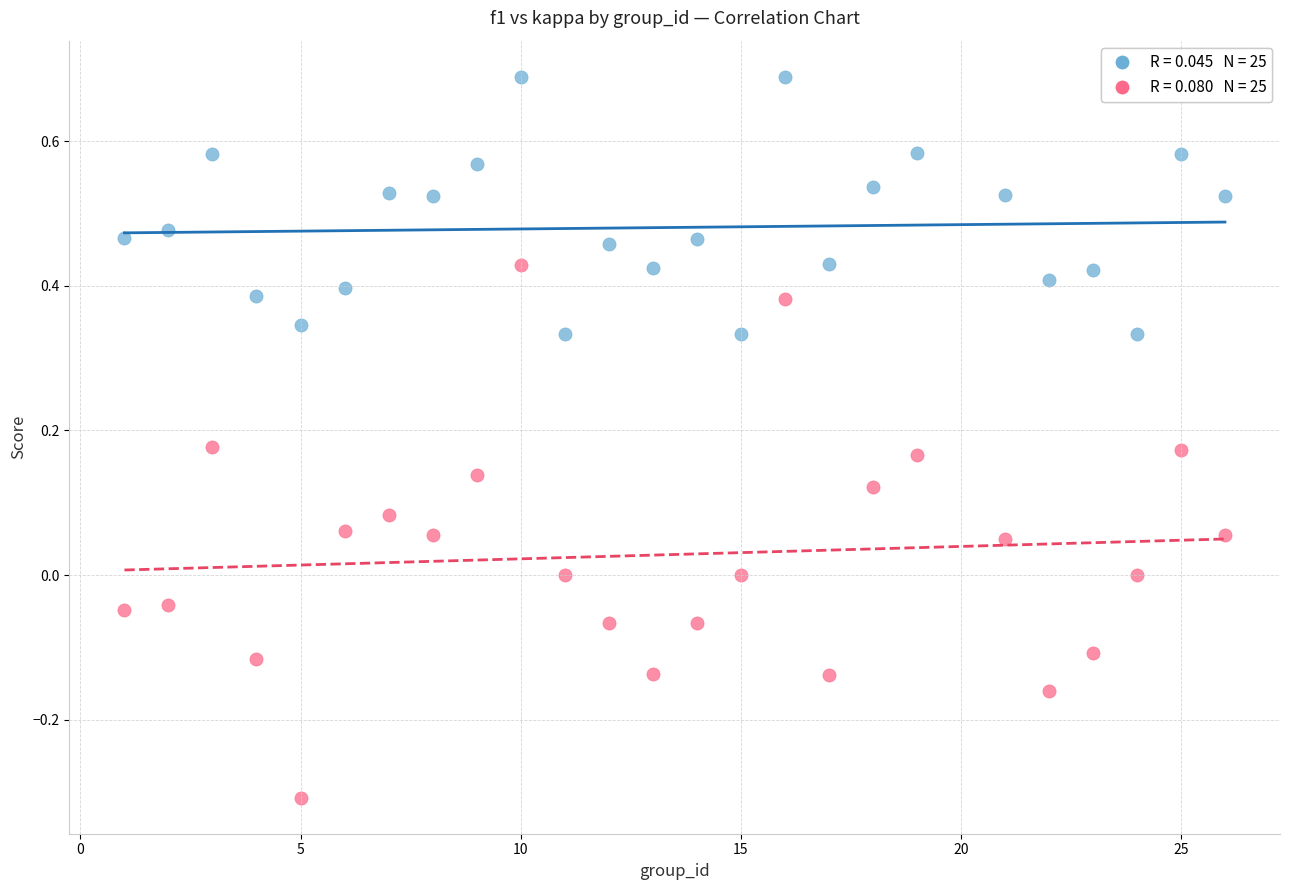

Across all data points, what is the range of Y values (max minus min)?

1.0